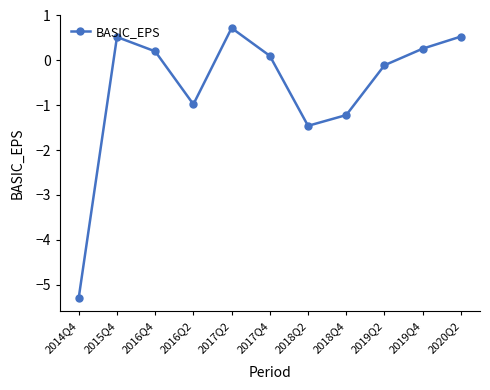

How many data points are above 0?

6